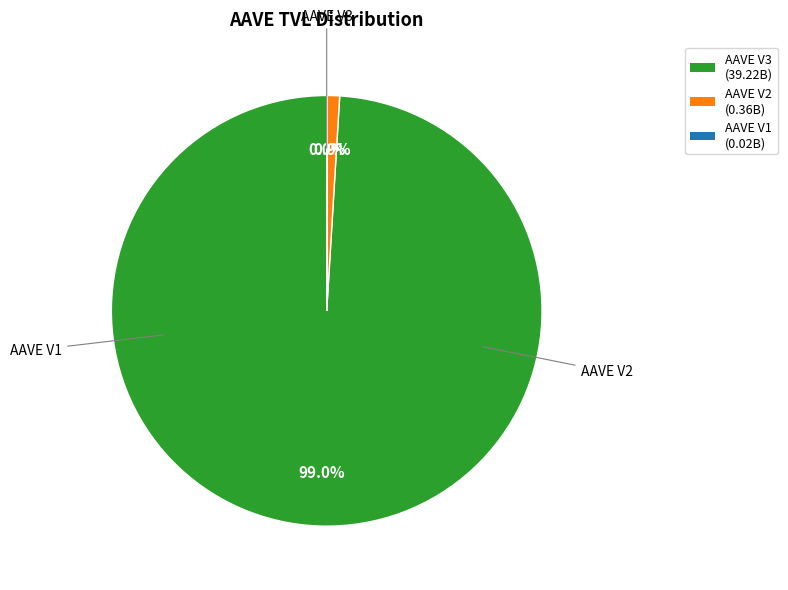

Which slice is the largest?

AAVE V3